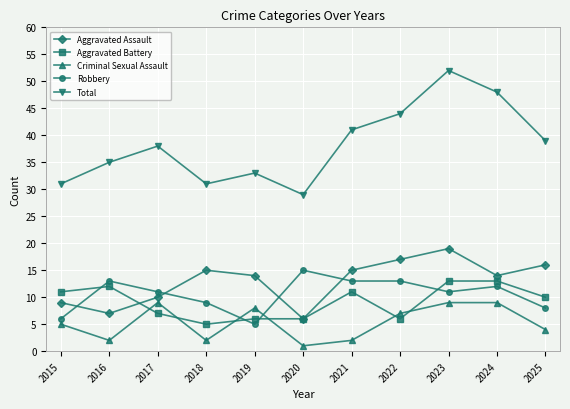

At which category is the sum across all series the highest?

2023